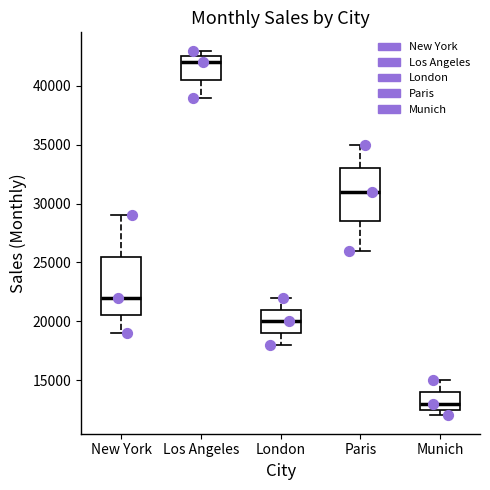

Reading left to right, transcribe this box plot: for each box, give where its median line is, the range the box spans, and where its two whiskers end, as read against the y-axis. The values are not printed on the chart, so give them approximately, as read against the axis.

New York: median 22000, box 20500 to 25500, whiskers 19000 to 29000
Los Angeles: median 42000, box 40500 to 42500, whiskers 39000 to 43000
London: median 20000, box 19000 to 21000, whiskers 18000 to 22000
Paris: median 31000, box 28500 to 33000, whiskers 26000 to 35000
Munich: median 13000, box 12500 to 14000, whiskers 12000 to 15000